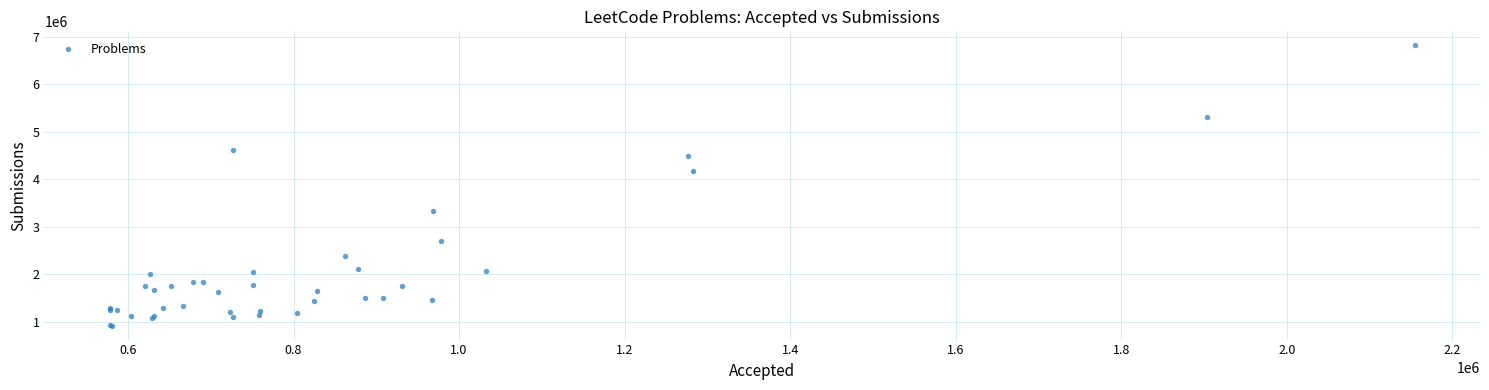

What Y value in the scatter plot is closest to 3870773?

4177872